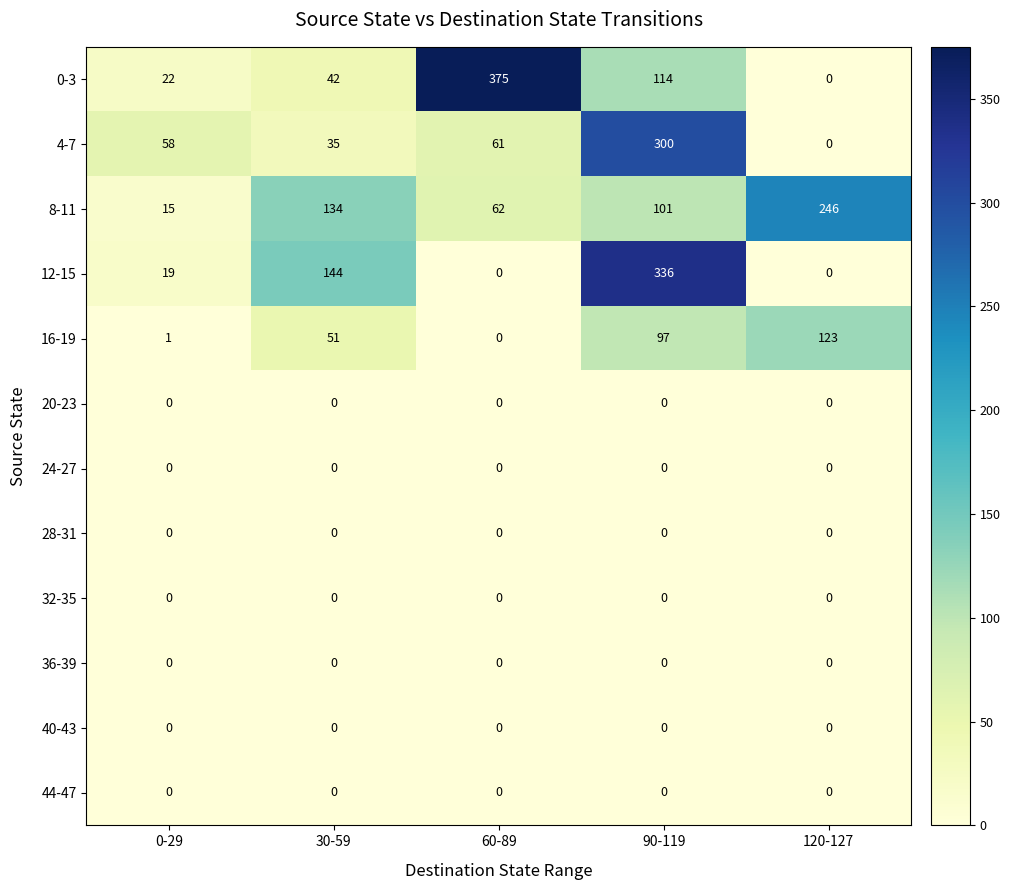

The value of 12-15 at 120-127 is 0. True or false?

True